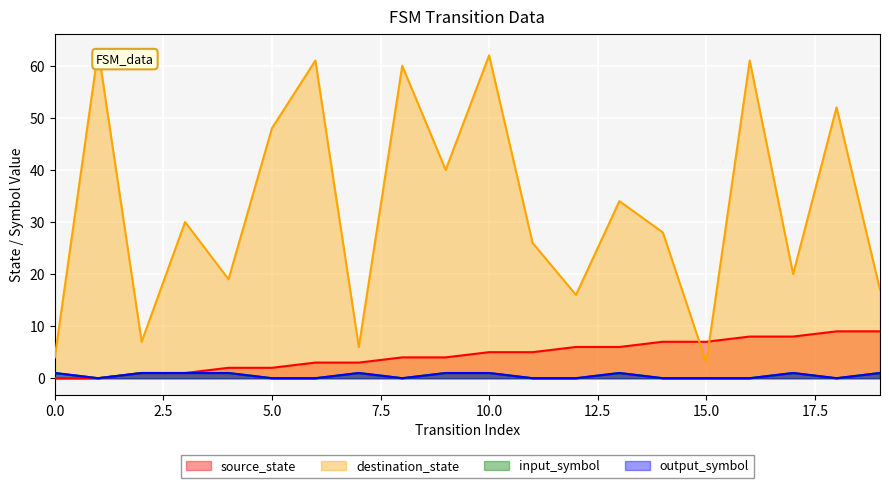

What is the difference between the highest and lowest values at 9?

39